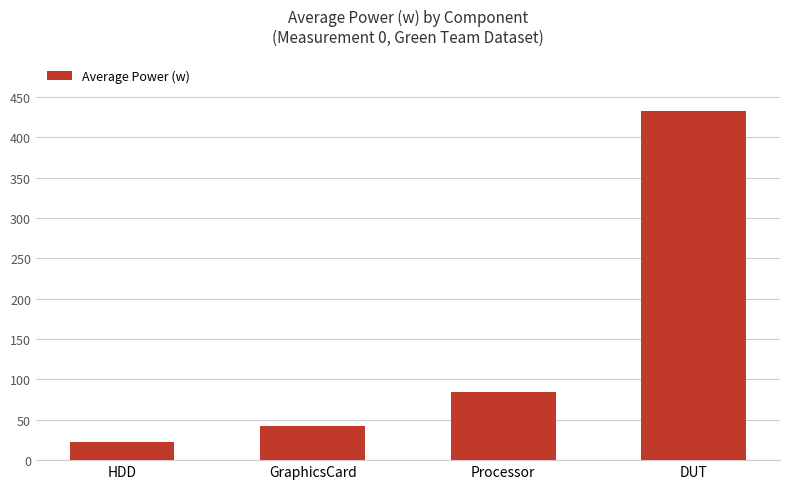

What position from the left is GraphicsCard?

2